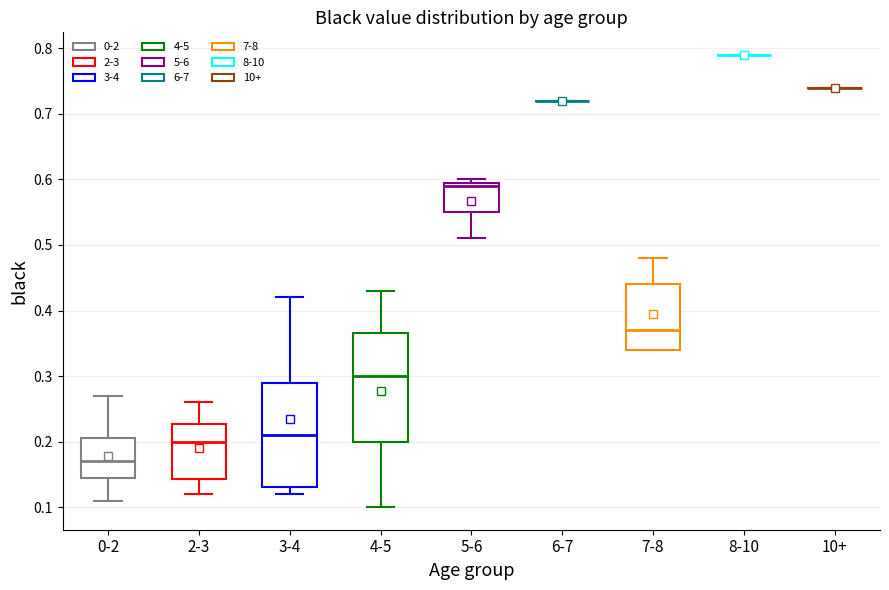

Reading left to right, transcribe this box plot: for each box, give where its median line is, the range the box spans, and where its two whiskers end, as read against the y-axis. The values are not printed on the chart, so give them approximately, as read against the axis.

0-2: median 0.17, box 0.15 to 0.21, whiskers 0.11 to 0.27
2-3: median 0.20, box 0.14 to 0.23, whiskers 0.12 to 0.26
3-4: median 0.21, box 0.13 to 0.29, whiskers 0.12 to 0.42
4-5: median 0.30, box 0.20 to 0.37, whiskers 0.10 to 0.43
5-6: median 0.59, box 0.55 to 0.60, whiskers 0.51 to 0.60 (just above the box's upper edge)
6-7: box collapsed to a line at 0.72, whiskers 0.72 to 0.72
7-8: median 0.37, box 0.34 to 0.44, whiskers 0.34 to 0.48
8-10: box collapsed to a line at 0.79, whiskers 0.79 to 0.79
10+: box collapsed to a line at 0.74, whiskers 0.74 to 0.74